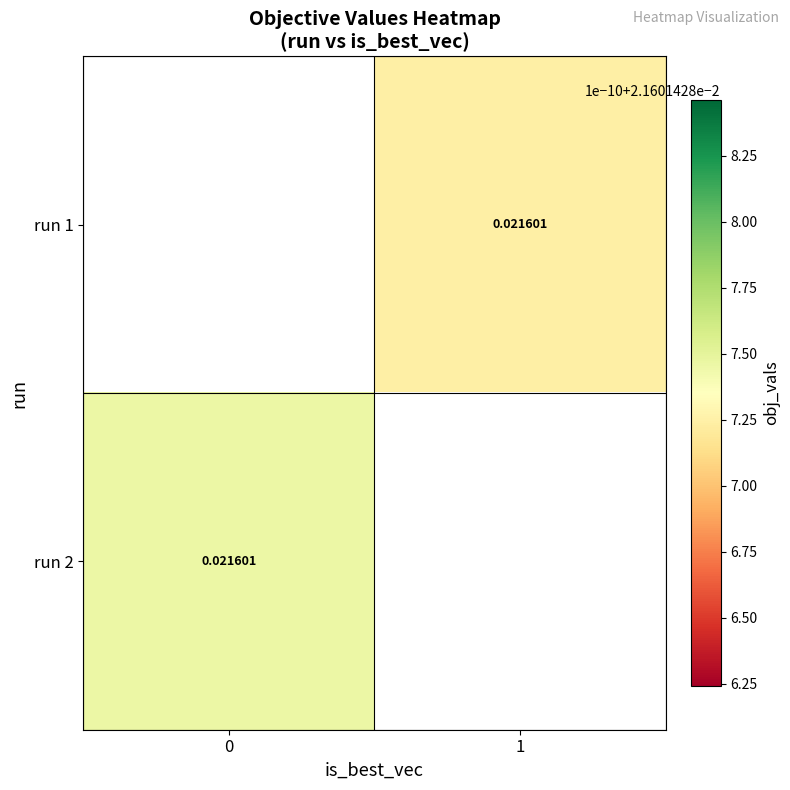

At 0, list the series in order from smallest to largest.

run 1, run 2